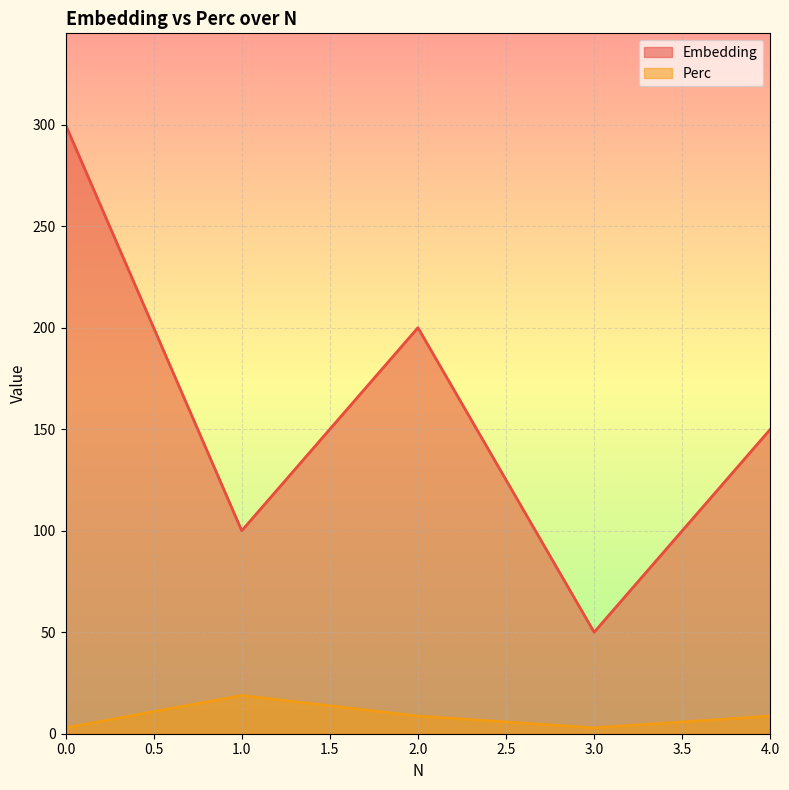

True or false: Perc and Embedding cross at least once.

False